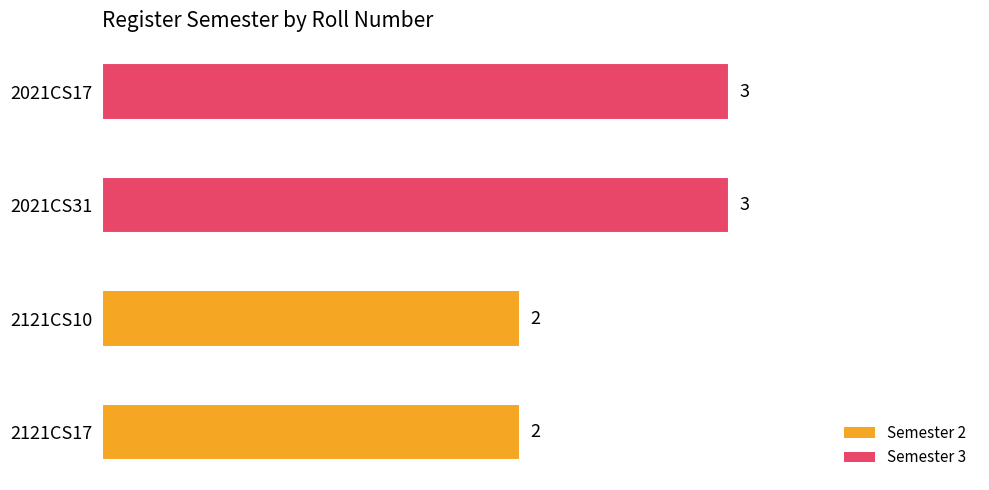

The chart shows a value of 3 at 2021CS31. True or false?

True